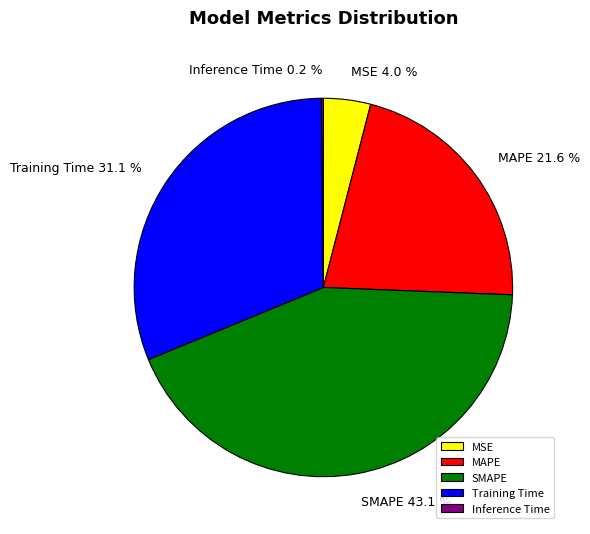

Which has a higher value, MSE or MAPE?

MAPE